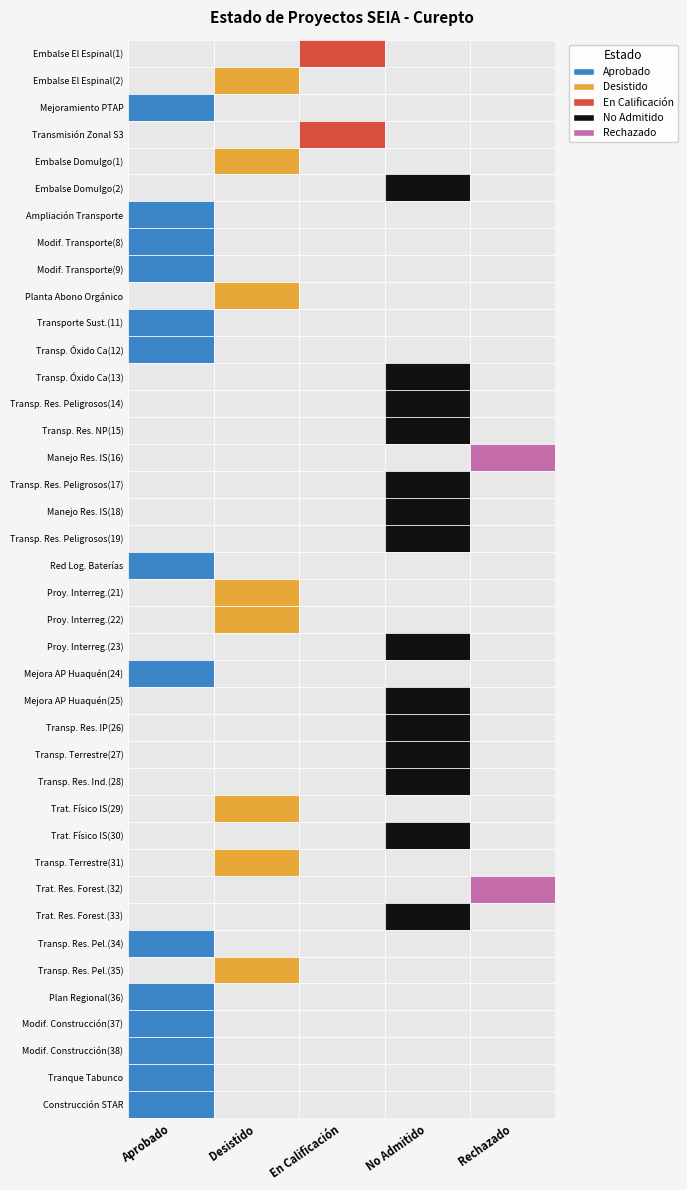

Between 15 and 25, which series saw the biggest shift?

Aprobado